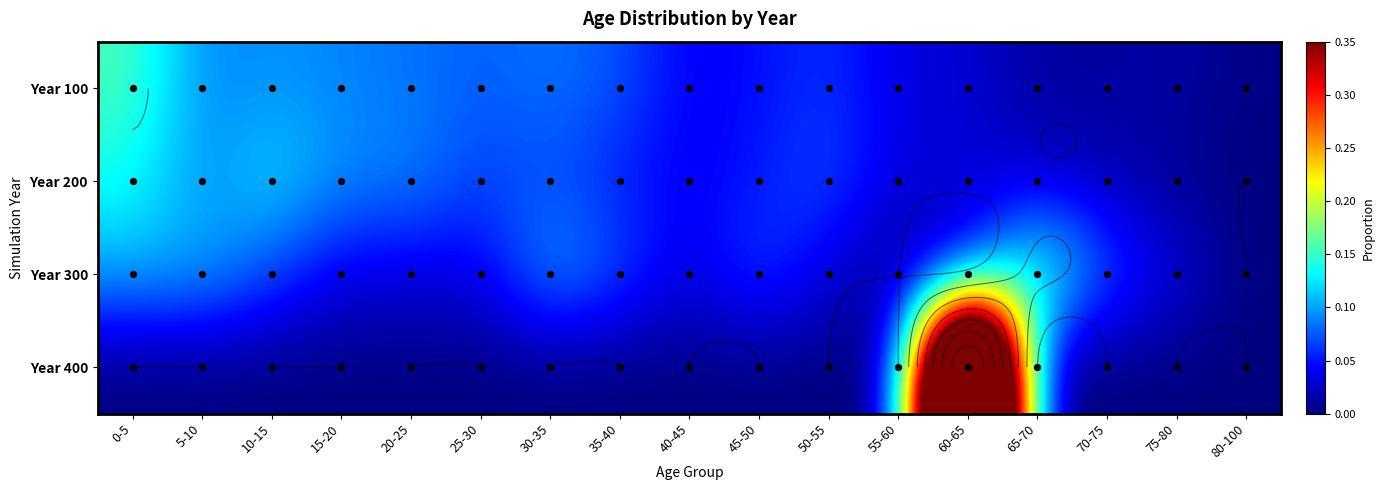

Is the value of Year 100 at 30-35 greater than the value of Year 300 at 10-15?

Yes